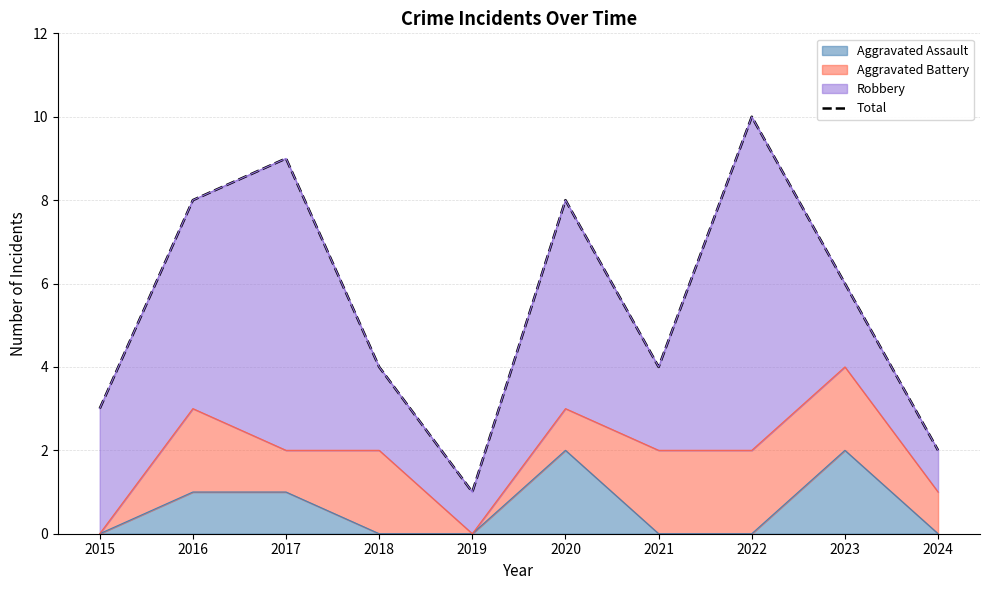

How many data points does each series have?

10